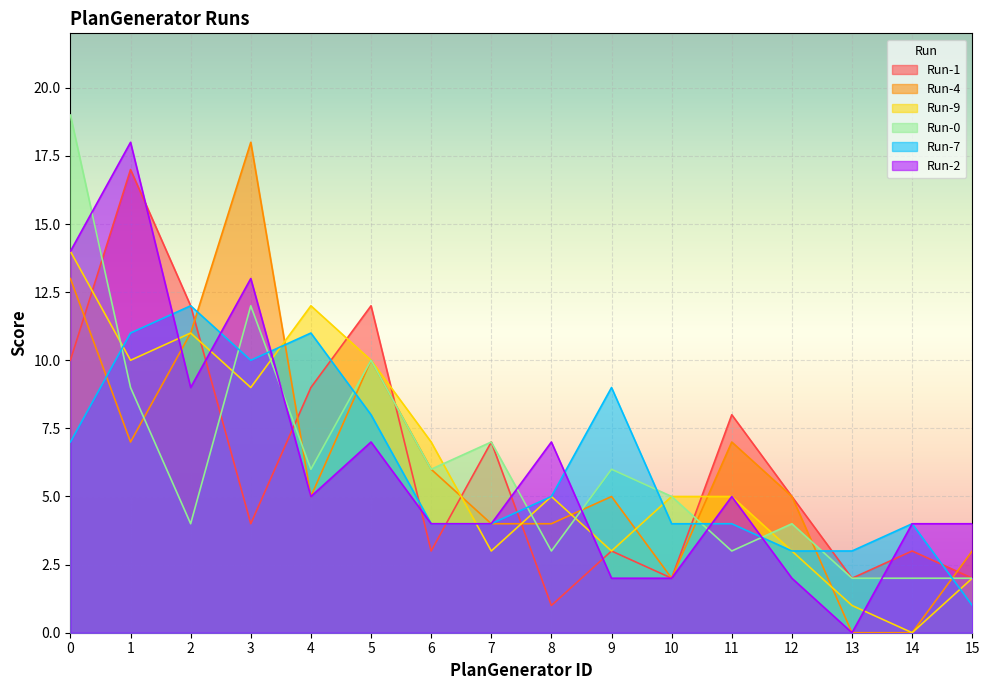

At which label is Run-1 closest to 9?

4